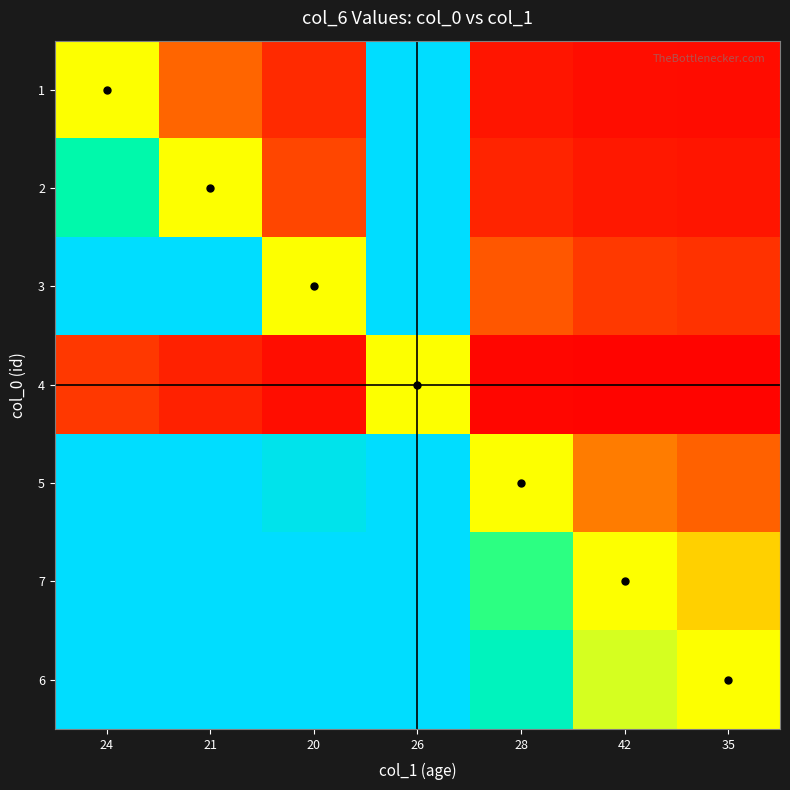

Reading left to right, transcribe all the data shown in this chart.

1: 24=1.0	21=0.6	20=0.2	26=3.0	28=0.1	42=0.1	35=0.1
2: 24=1.7	21=1.0	20=0.4	26=5.0	28=0.2	42=0.1	35=0.1
3: 24=4.0	21=2.4	20=1.0	26=12.0	28=0.5	42=0.3	35=0.3
4: 24=0.3	21=0.2	20=0.1	26=1.0	28=0.0	42=0.0	35=0.0
5: 24=7.7	21=4.6	20=1.9	26=23.0	28=1.0	42=0.7	35=0.6
7: 24=11.7	21=7.0	20=2.9	26=35.0	28=1.5	42=1.0	35=0.9
6: 24=13.3	21=8.0	20=3.3	26=40.0	28=1.7	42=1.1	35=1.0